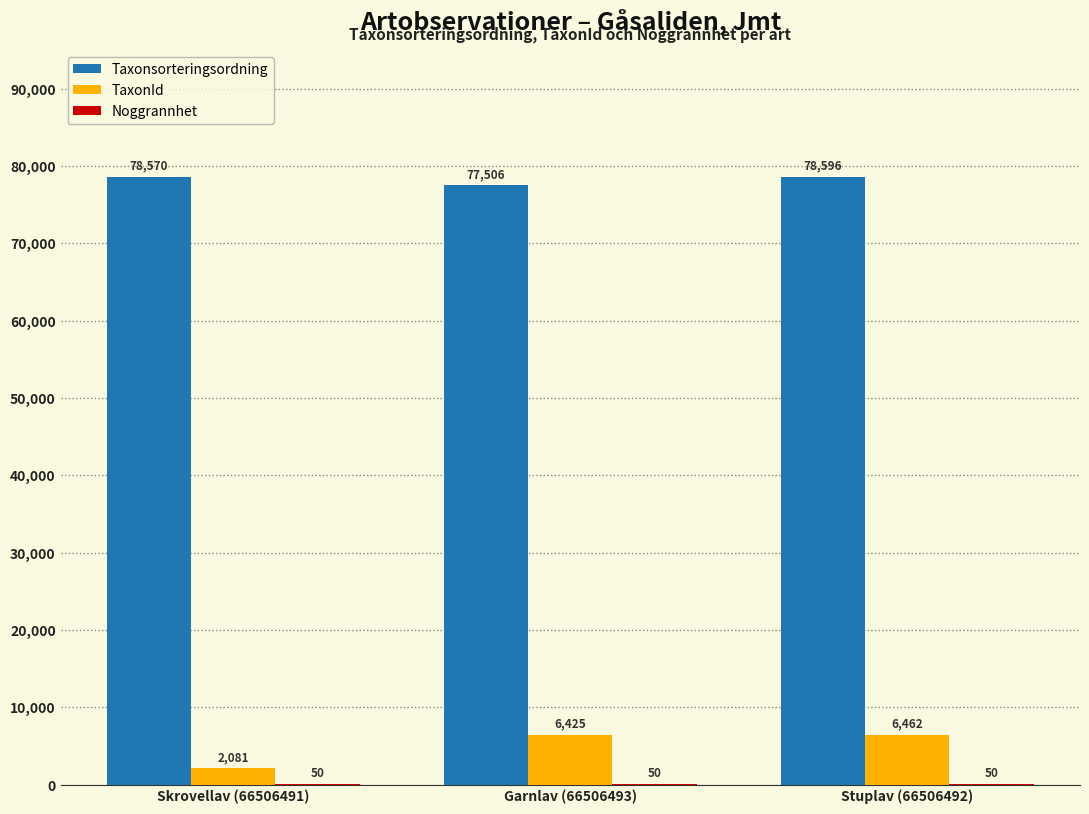

At which label is TaxonId closest to 4271?

Garnlav (66506493)